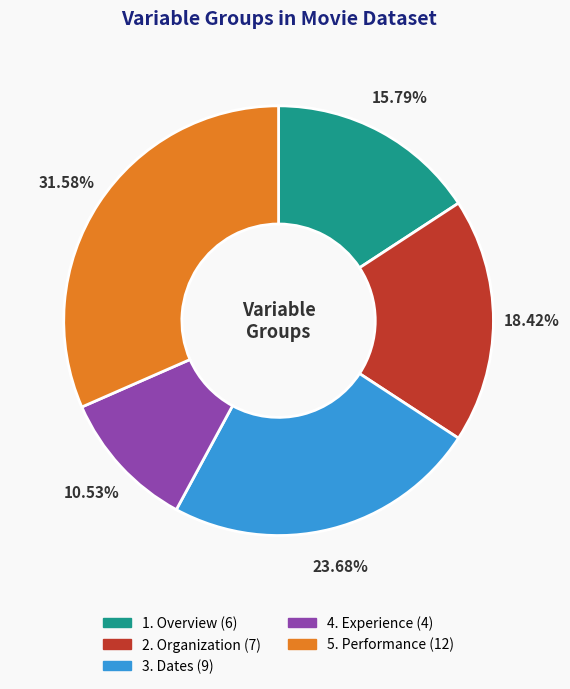

How many segments does this pie chart have?

5